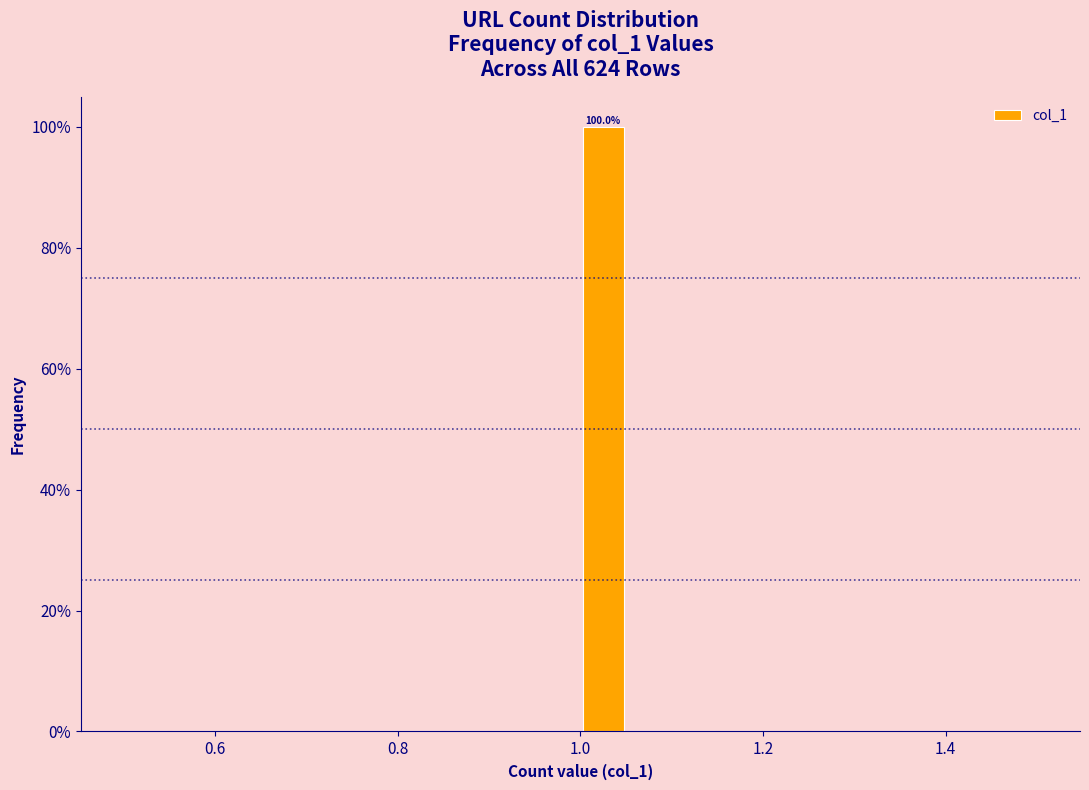

Read against the x-axis, roughly where is the centre of the tallest bar?

1.02